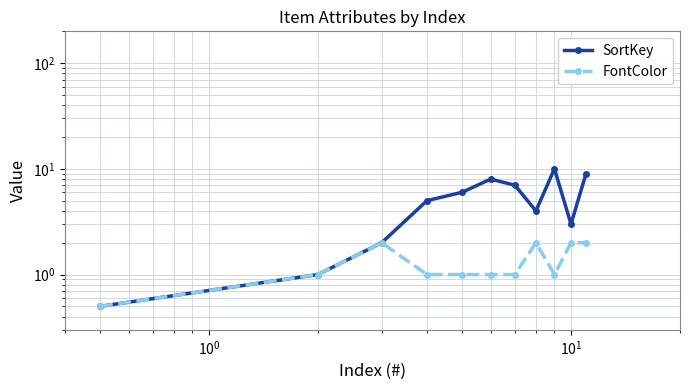

What is the difference between the maximum and minimum values in the FontColor series?

1.5